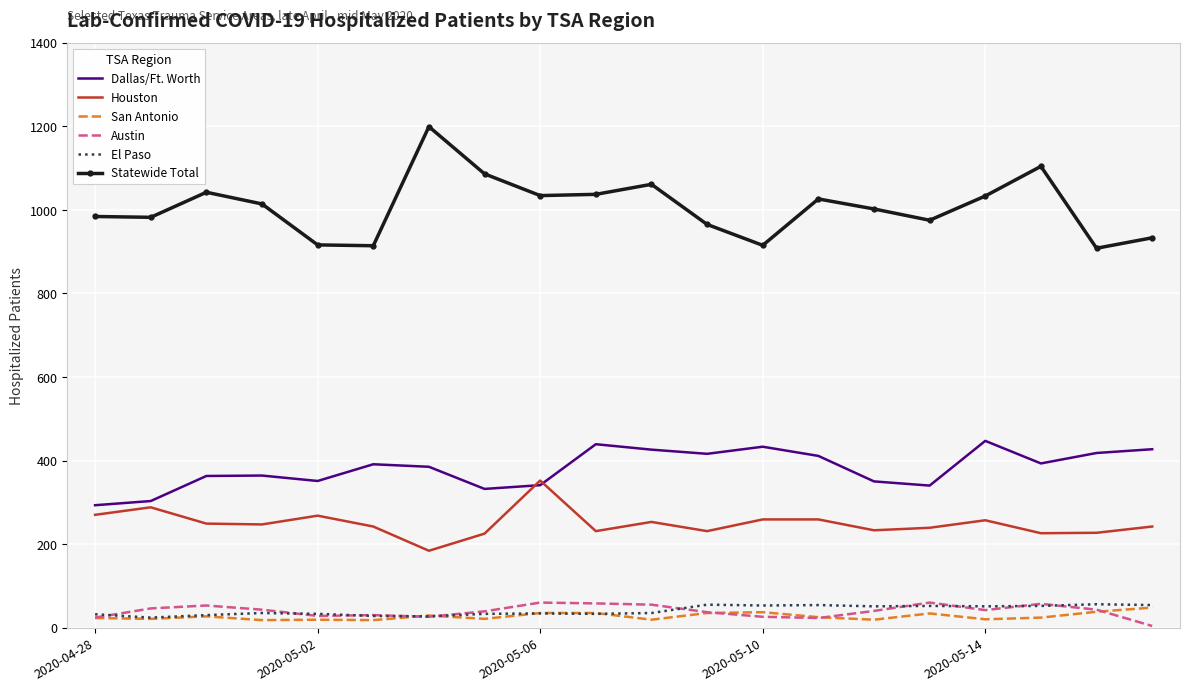

What is the maximum value for San Antonio?

48